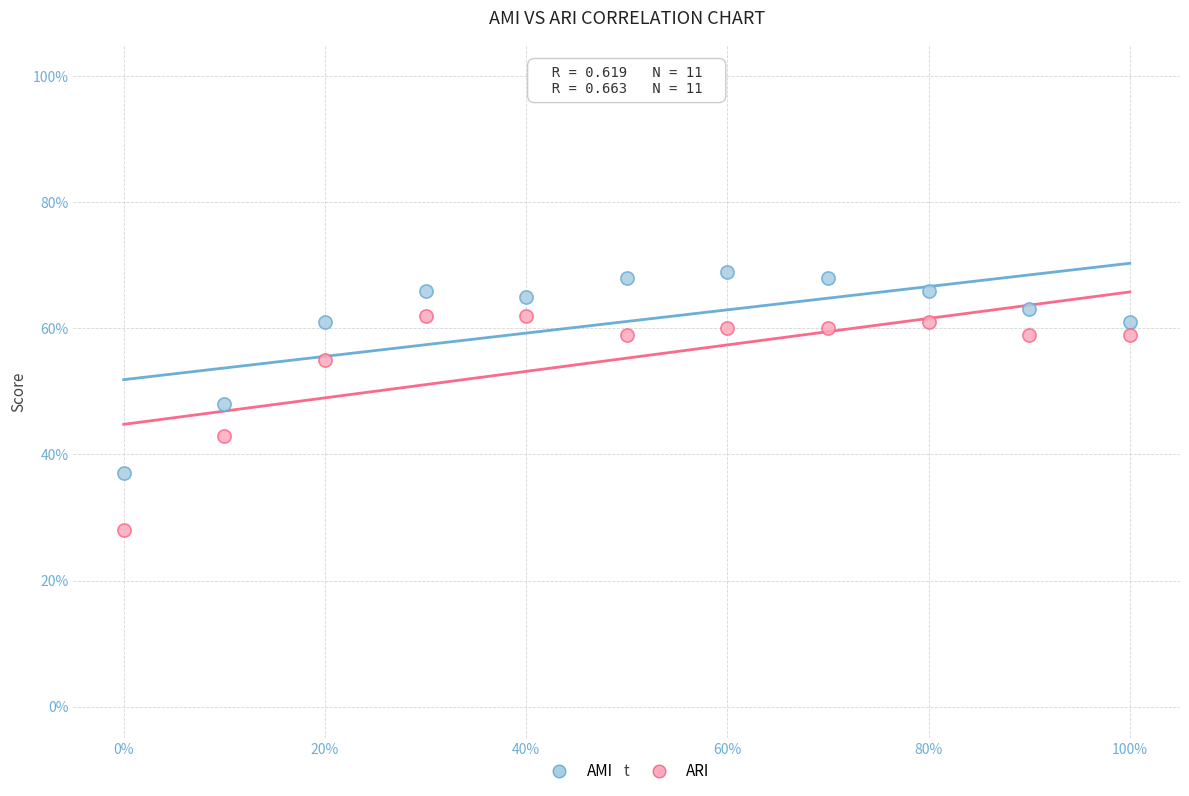

Which series has the largest Y range (max minus min)?

ARI